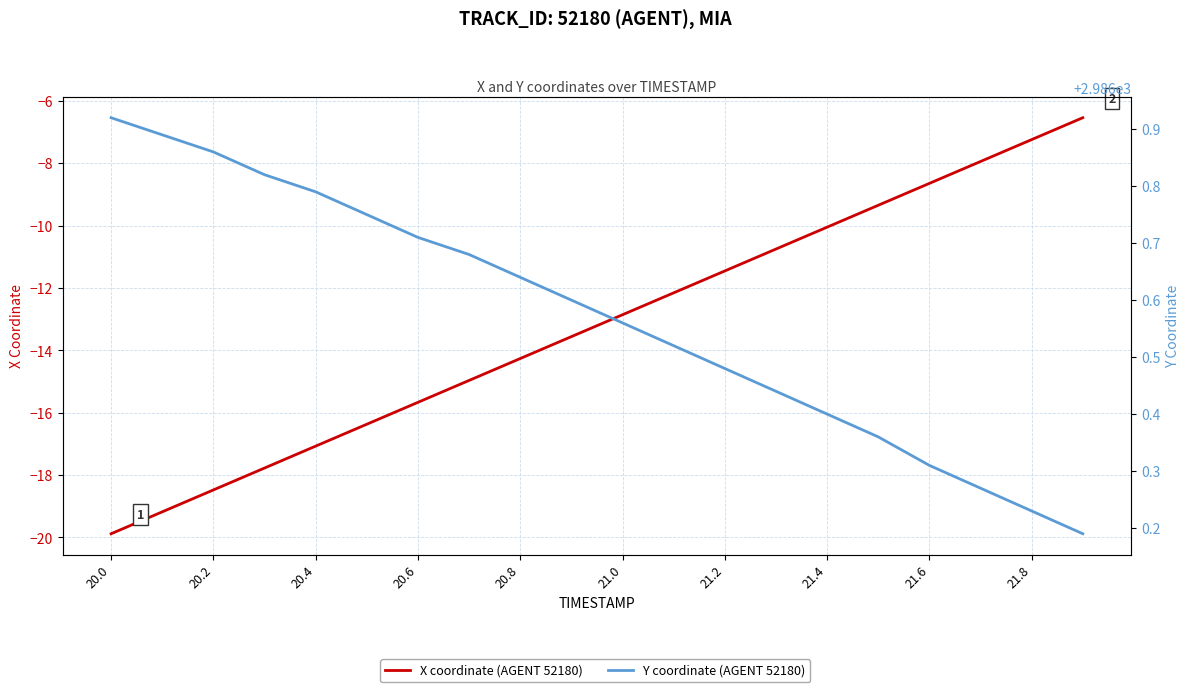

True or false: X coordinate (AGENT 52180) and Y coordinate (AGENT 52180) intersect in this chart.

False